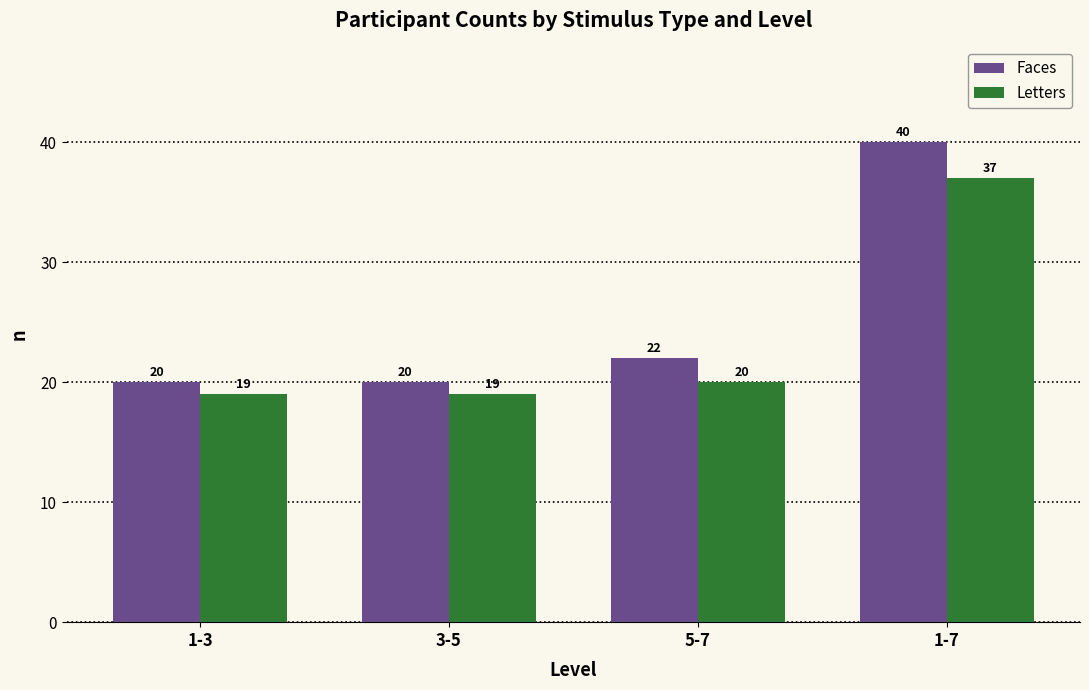

Which series has the largest range (max minus min)?

Faces